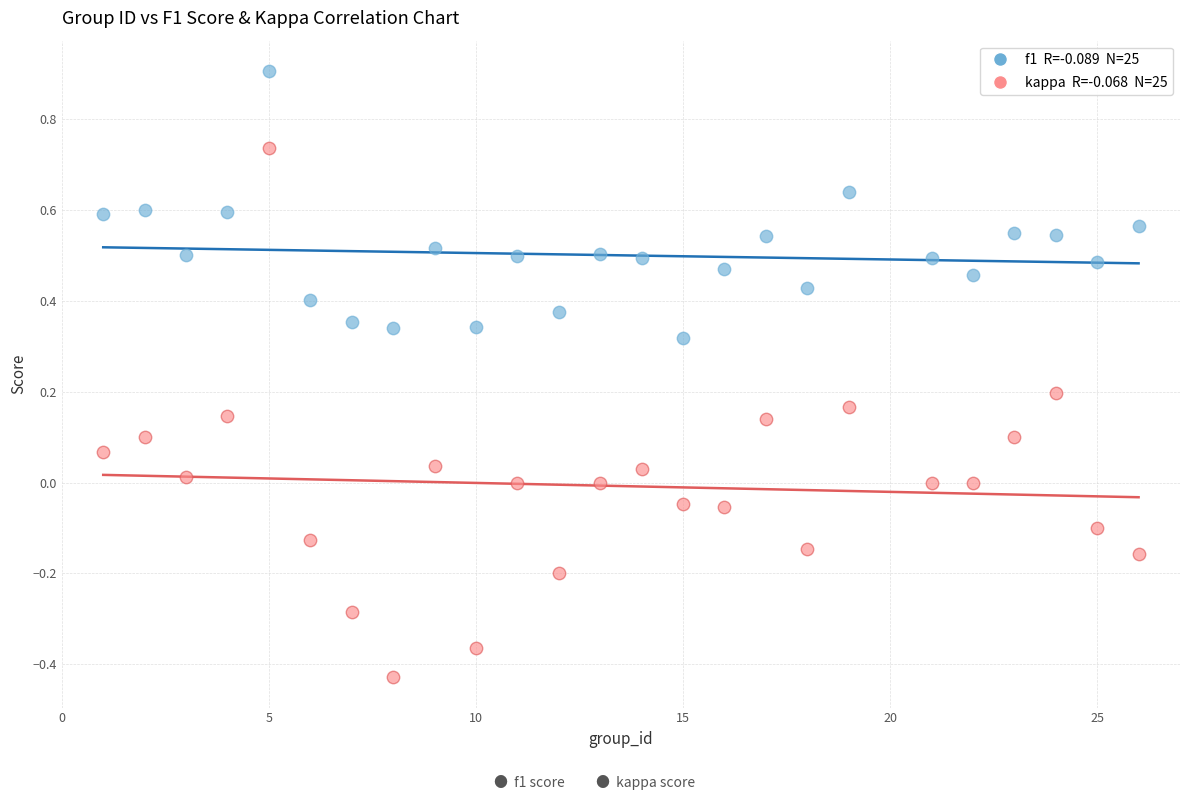

Across all data points, what is the range of X values (max minus min)?

25.0